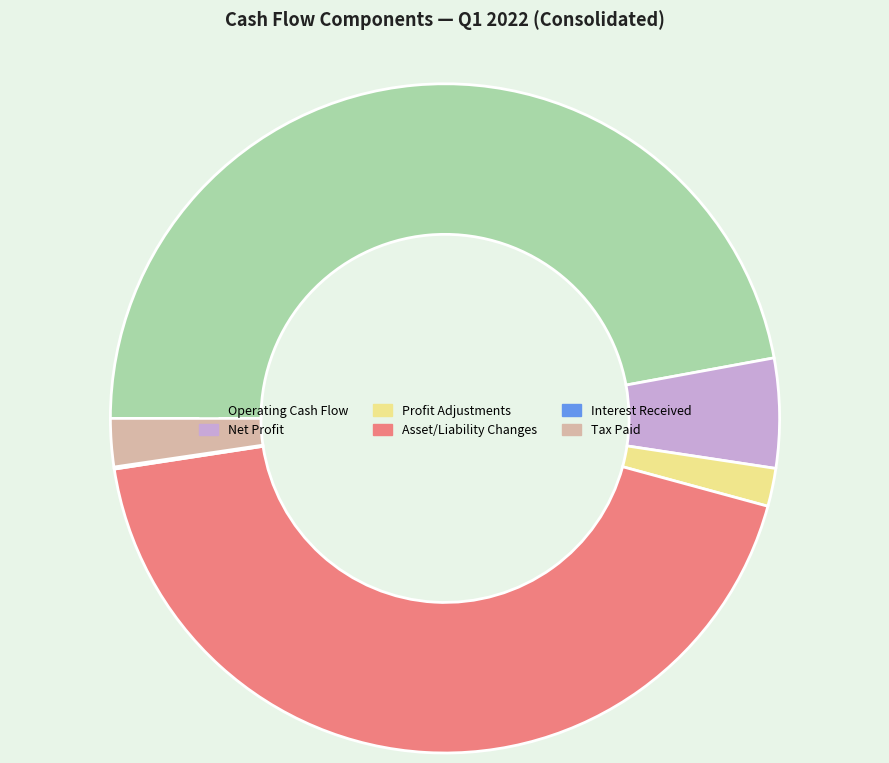

Does any single category account for the majority?

No